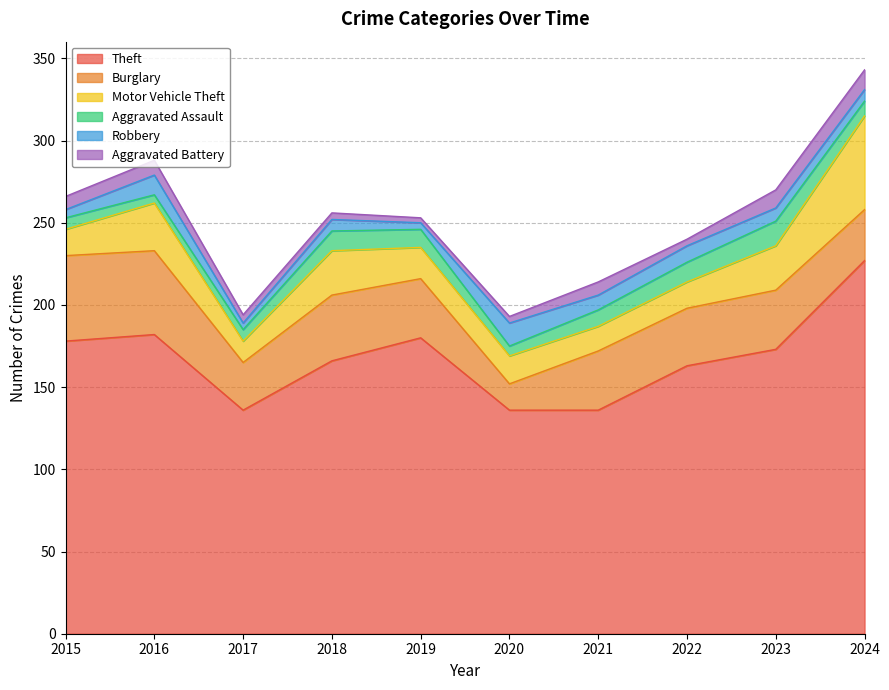

Rank the series at 2017 from highest to lowest value.

Theft, Burglary, Motor Vehicle Theft, Aggravated Assault, Aggravated Battery, Robbery